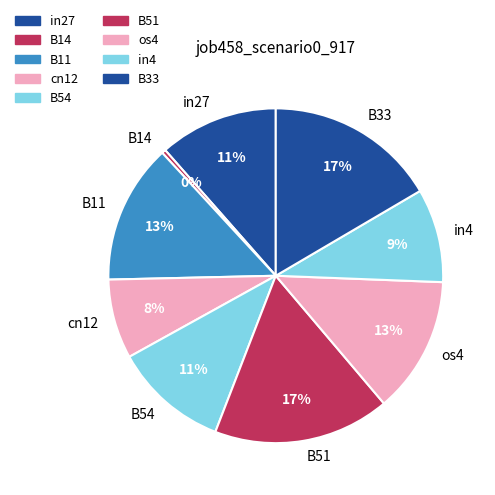

Is cn12 the majority of the pie?

No